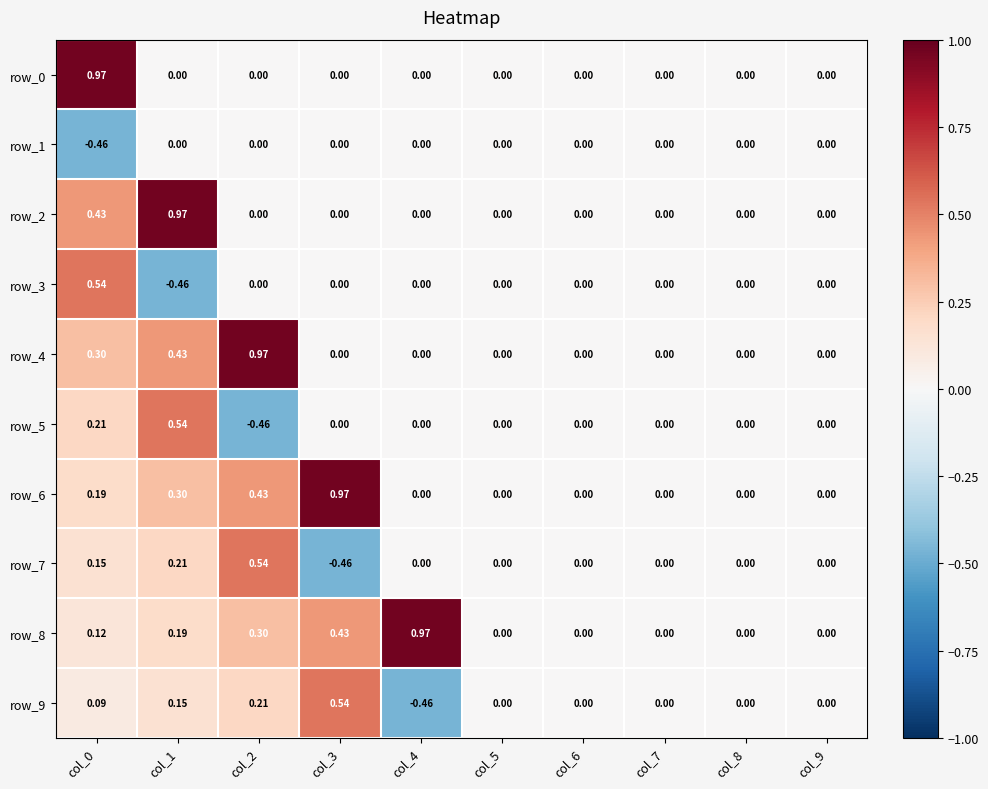

How many negative values does the row_5 series have?

1